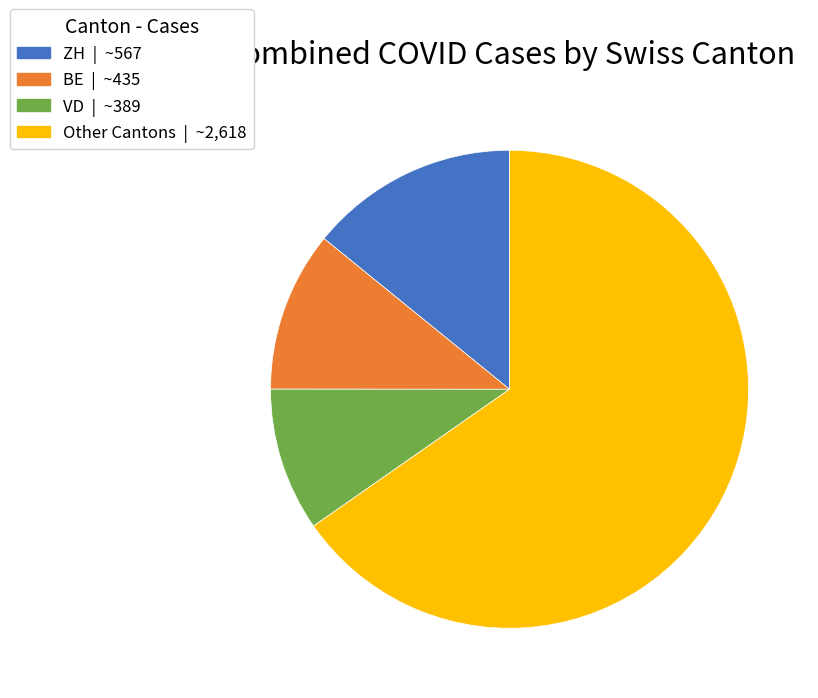

Is there any slice that represents more than half of the pie?

Yes